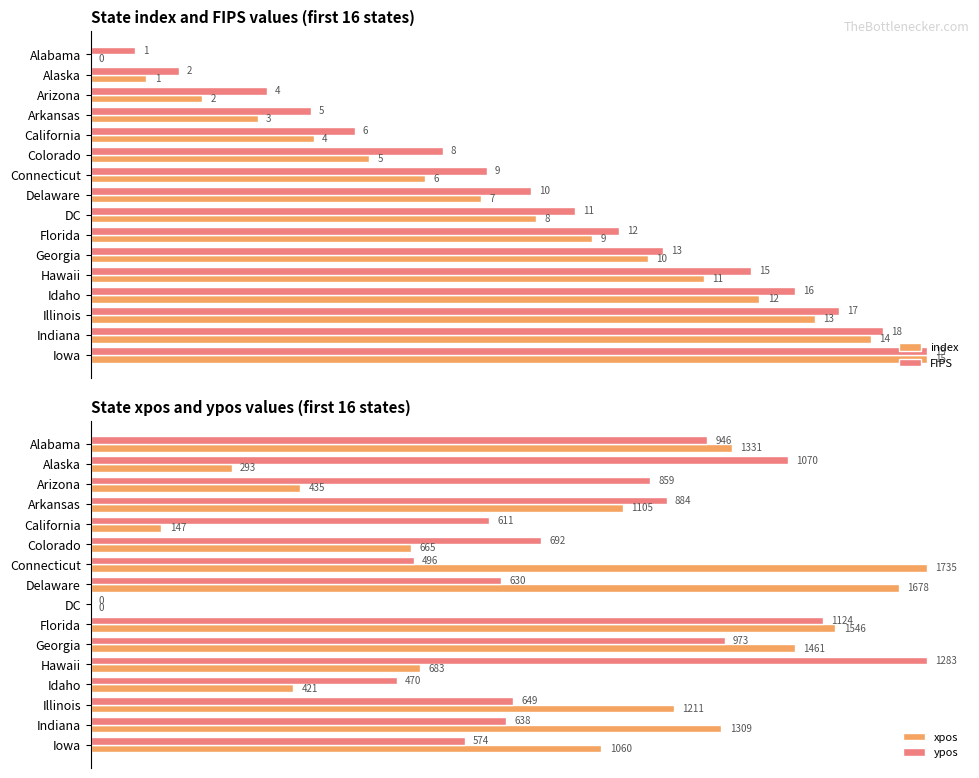

Between Alaska and Iowa, which is larger?

Iowa